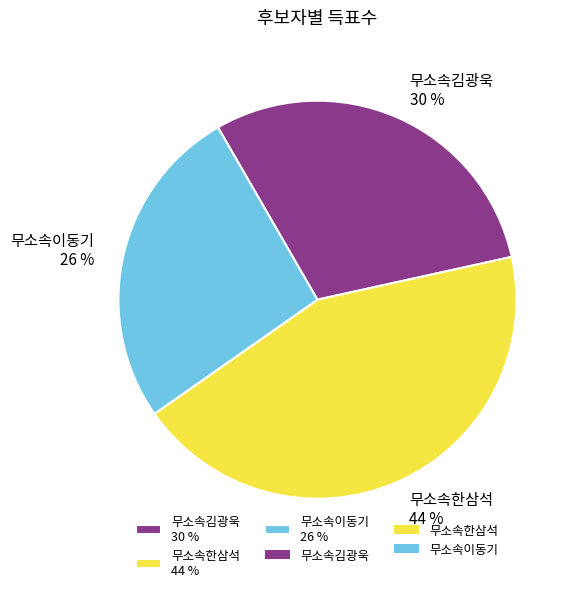

Between 무소속한삼석 44 % and 무소속김광욱 30 %, which is larger?

무소속한삼석 44 %